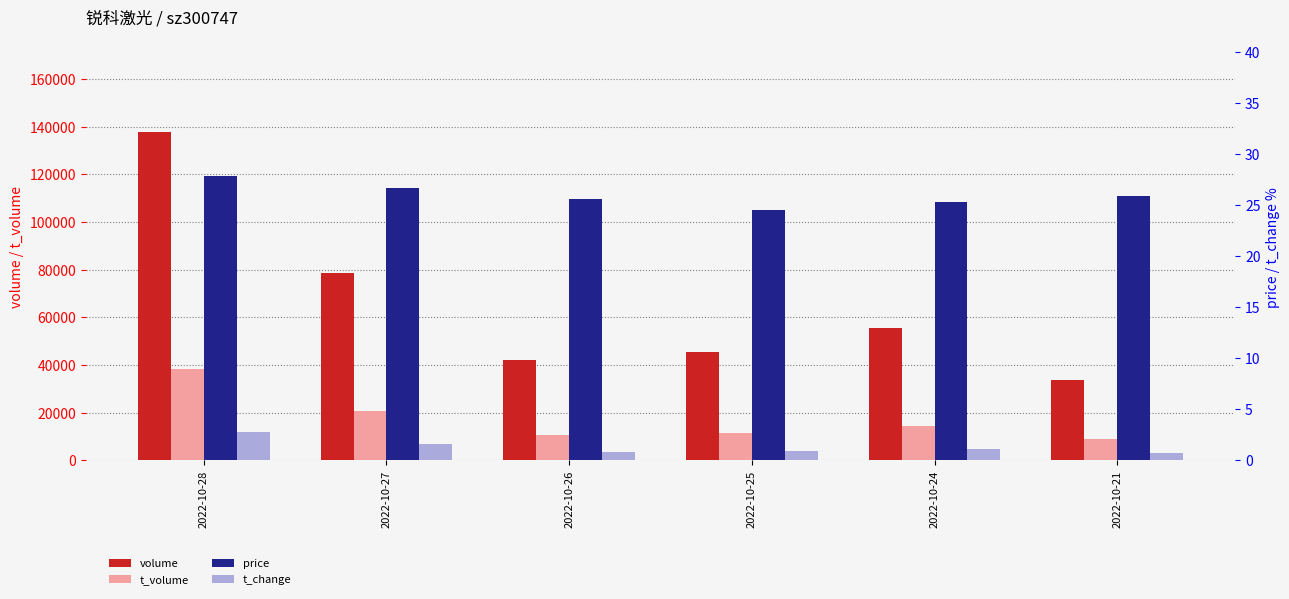

What are all the series names shown in the legend?

volume, t_volume, price, t_change